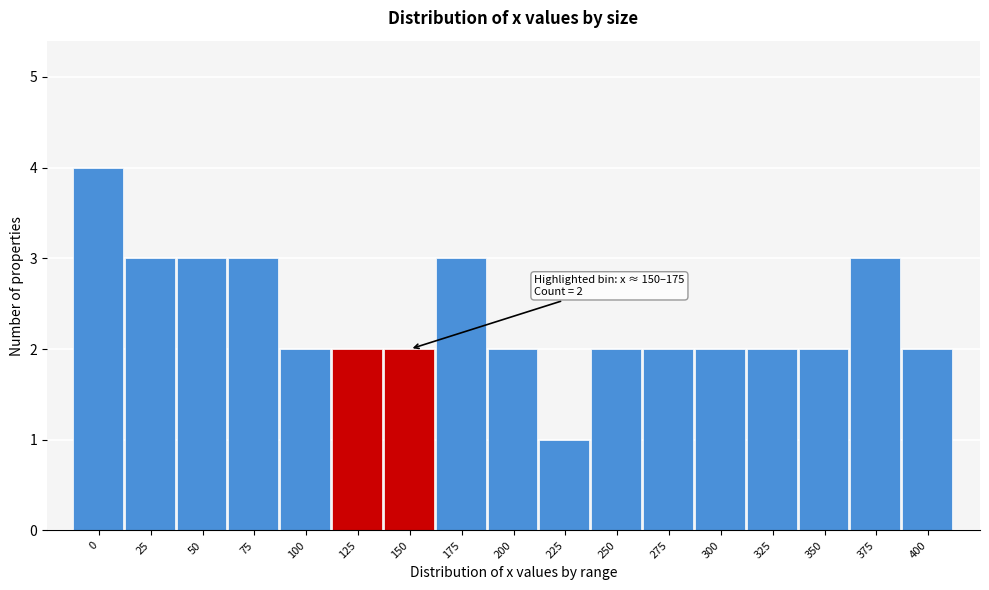

Reading left to right, extract all data points from this chart.

0=4	25=3	50=3	75=3	100=2	125=2	150=2	175=3	200=2	225=1	250=2	275=2	300=2	325=2	350=2	375=3	400=2